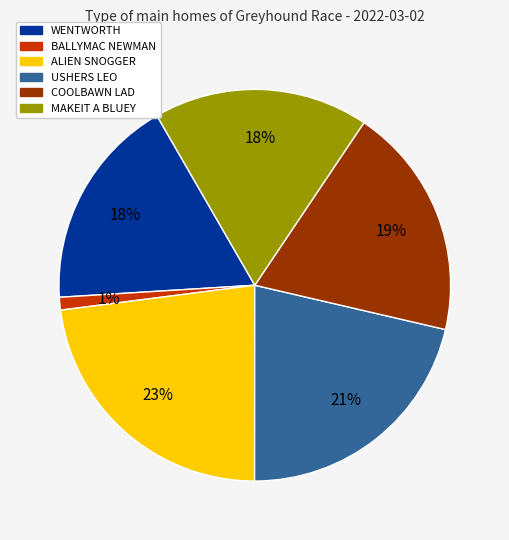

Is it true that WENTWORTH is 18% of the pie?

True